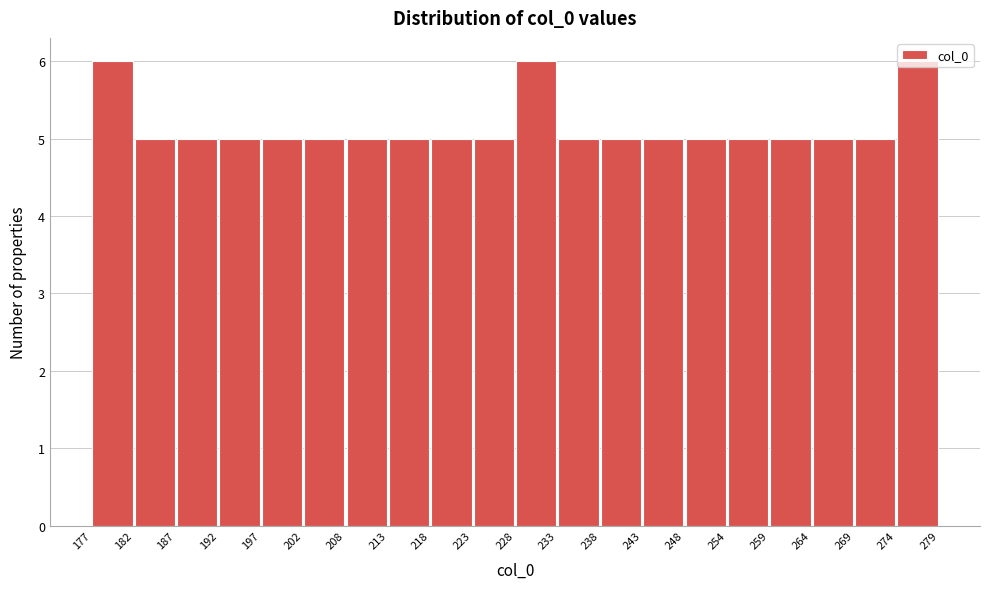

Reading left to right, list every bar in this chart as the range it spans on the x-axis followed by its height. The values are not printed on the chart, so give them approximately, as read against the axis.

177 to 182: 6
182 to 187: 5
187 to 192: 5
192 to 197: 5
197 to 202: 5
202 to 208: 5
208 to 213: 5
213 to 218: 5
218 to 223: 5
223 to 228: 5
228 to 233: 6
233 to 238: 5
238 to 243: 5
243 to 248: 5
248 to 254: 5
254 to 259: 5
259 to 264: 5
264 to 269: 5
269 to 274: 5
274 to 279: 6